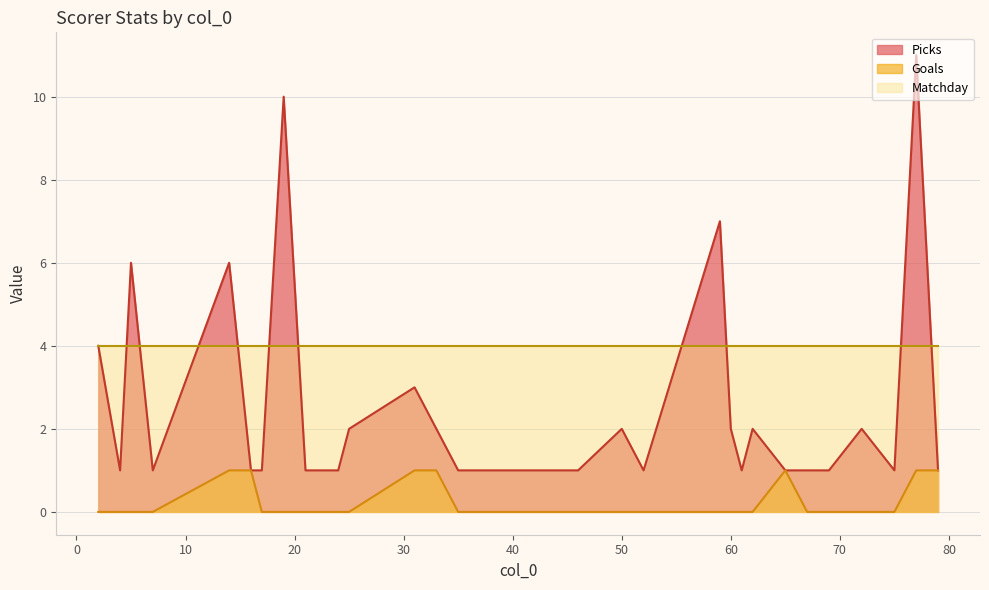

True or false: Goals has more than 0 points higher than both neighbors.

True